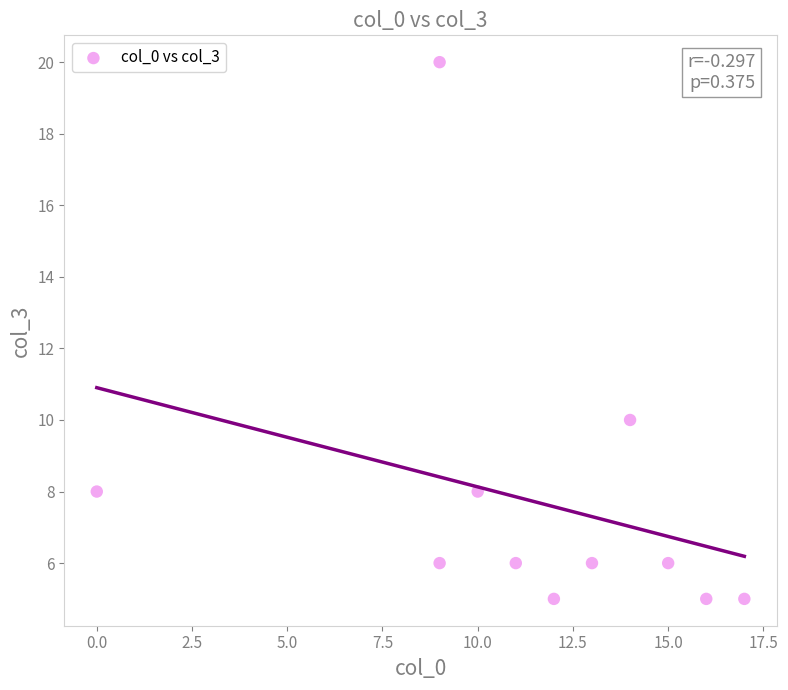

What Y value in the scatter plot is closest to 12?

10